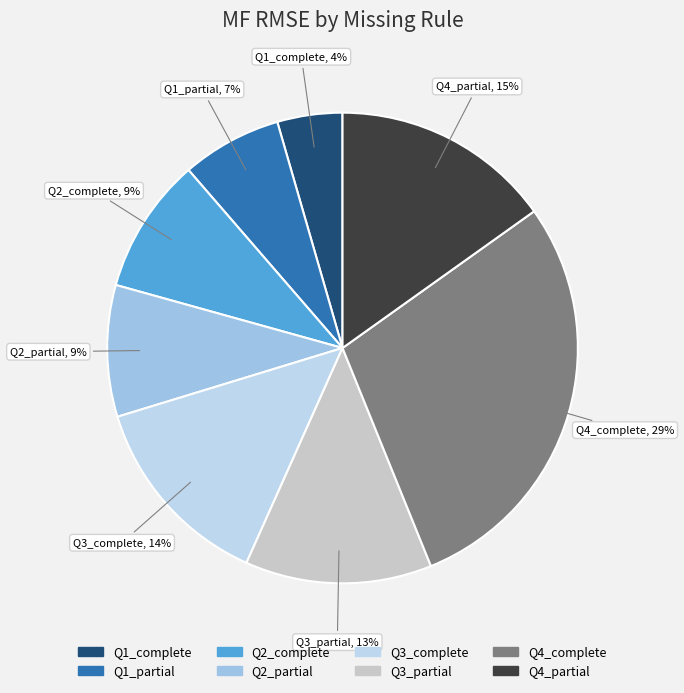

Is there any slice that represents more than half of the pie?

No